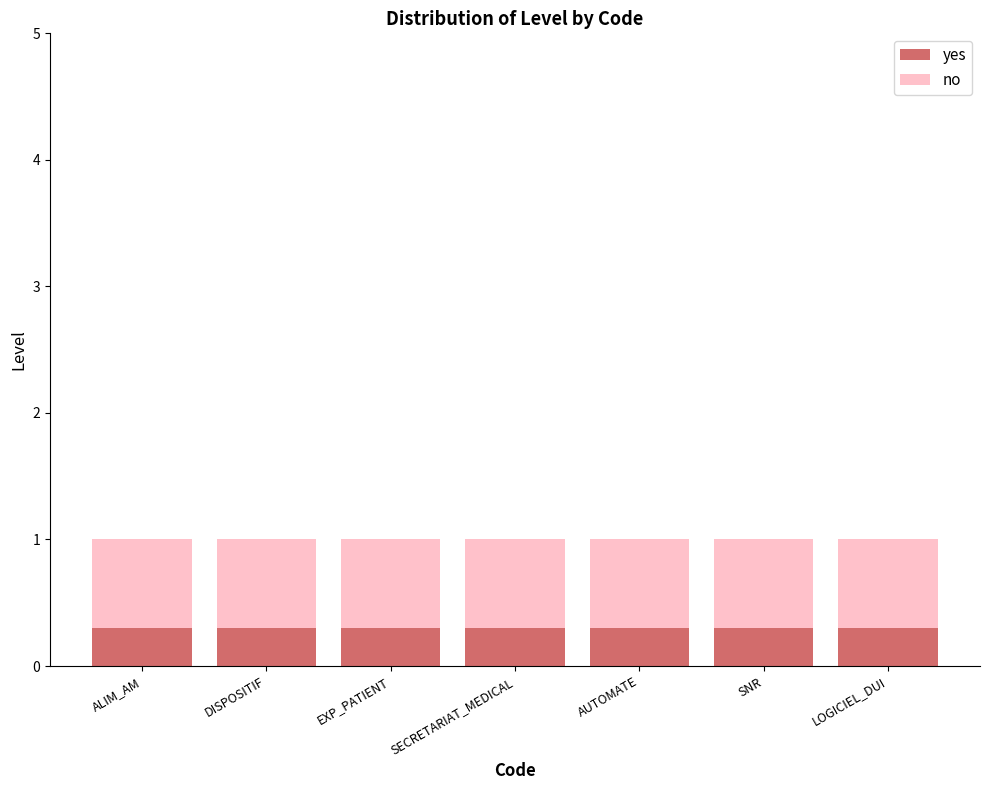

What is the lowest value of the yes series?

0.3